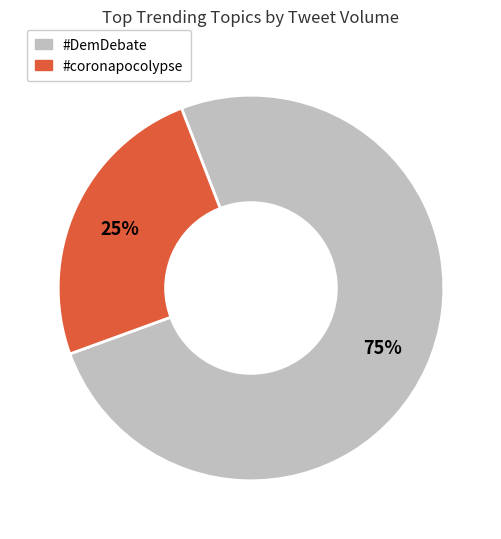

To the nearest percent, what is the average slice percentage?

50%